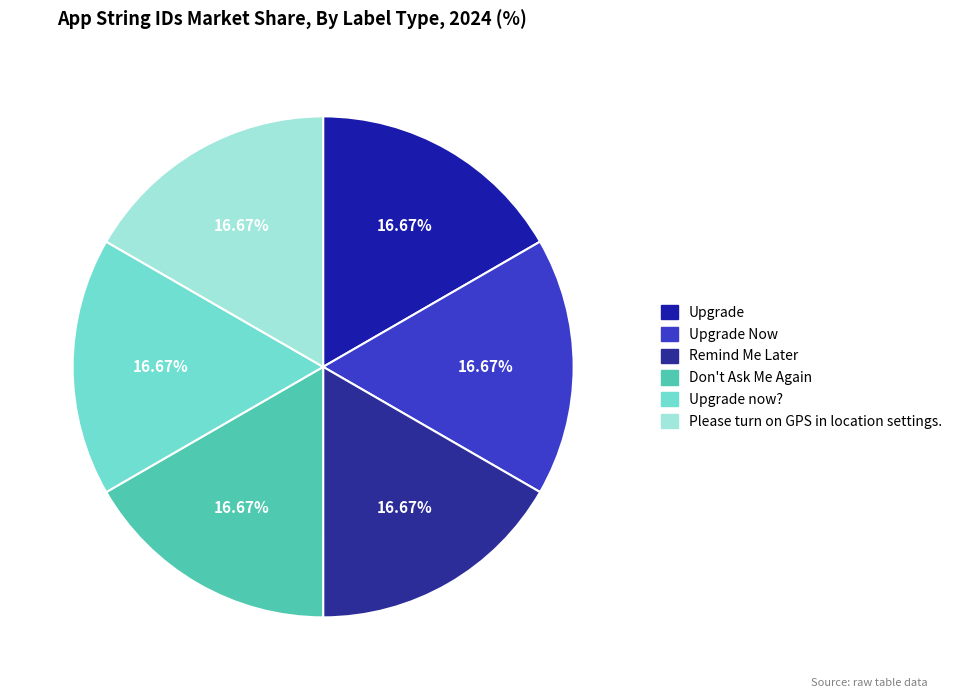

Count the number of slices in the pie.

6